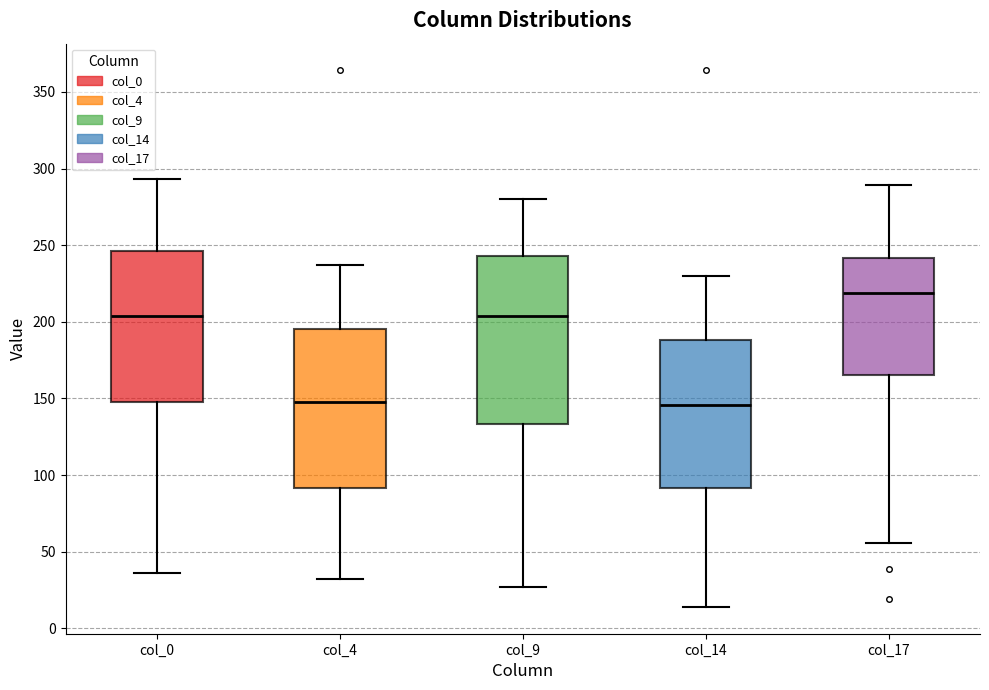

Where does the upper whisker of the box for col_0 end on the y-axis? The values are not printed on the chart, so give them approximately, as read against the axis.

295